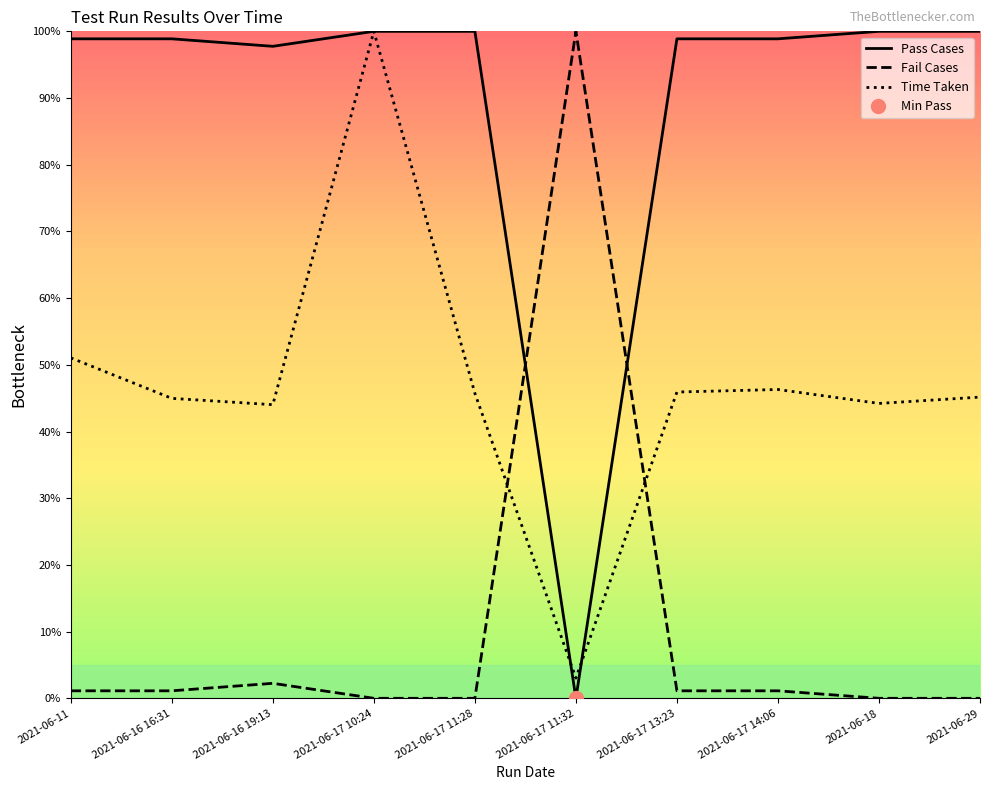

How many values in the Pass Cases series exceed 98?

8